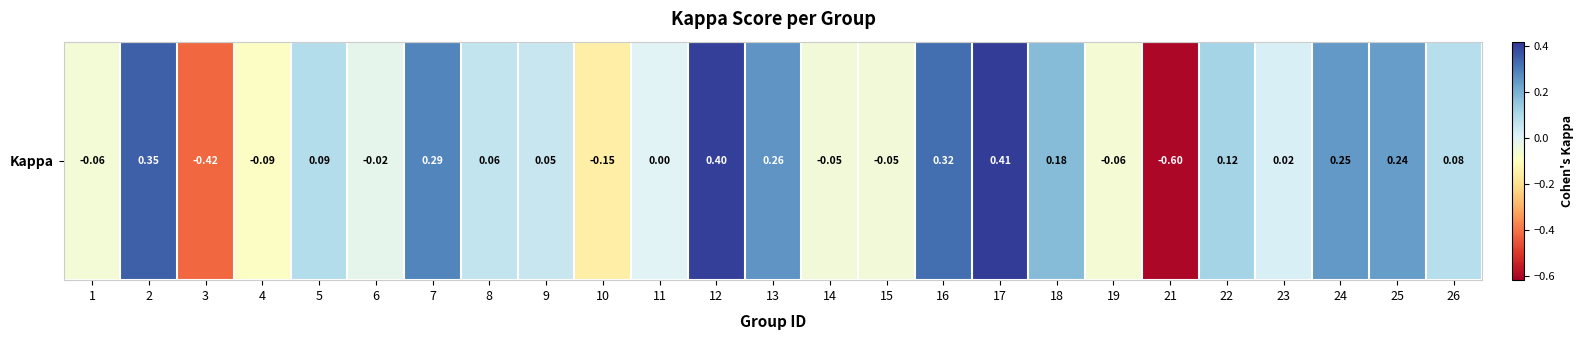

Between 2 and 21, which is larger?

2